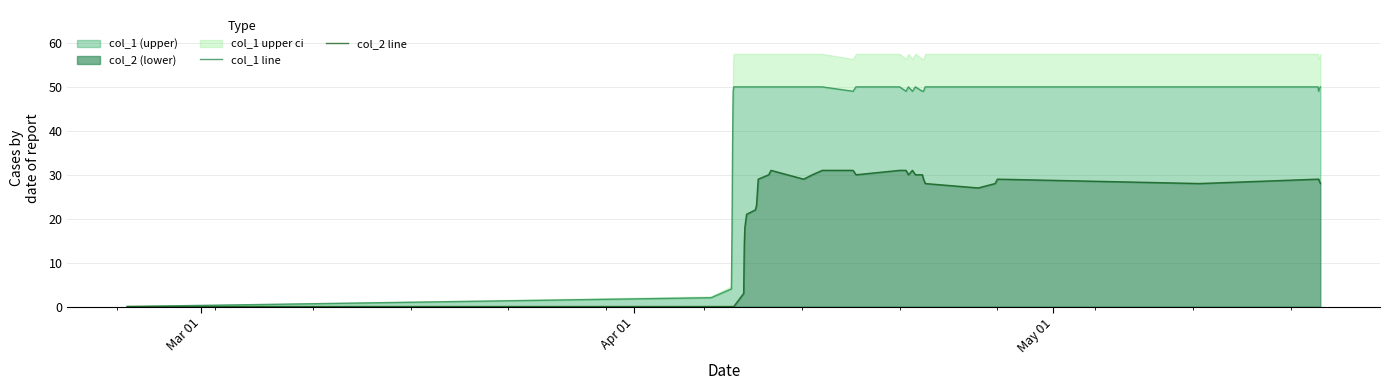

What is the value of the col_1 line point at the 14th from the left?

50